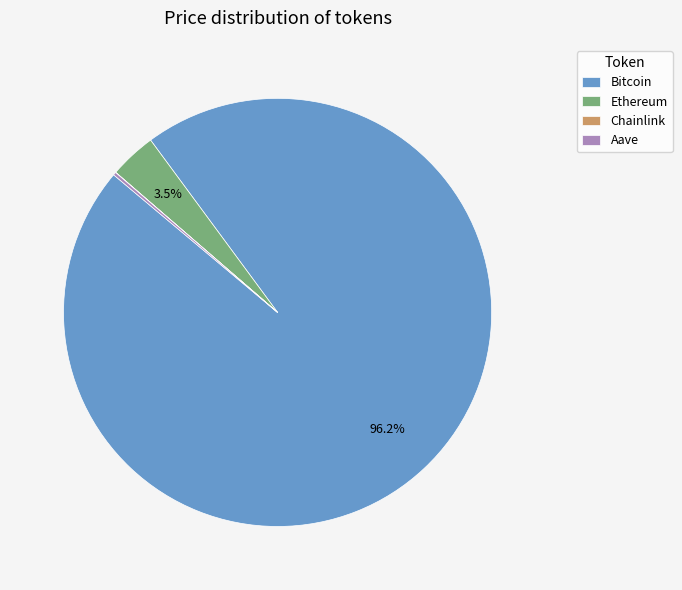

Which slice is the largest?

Bitcoin